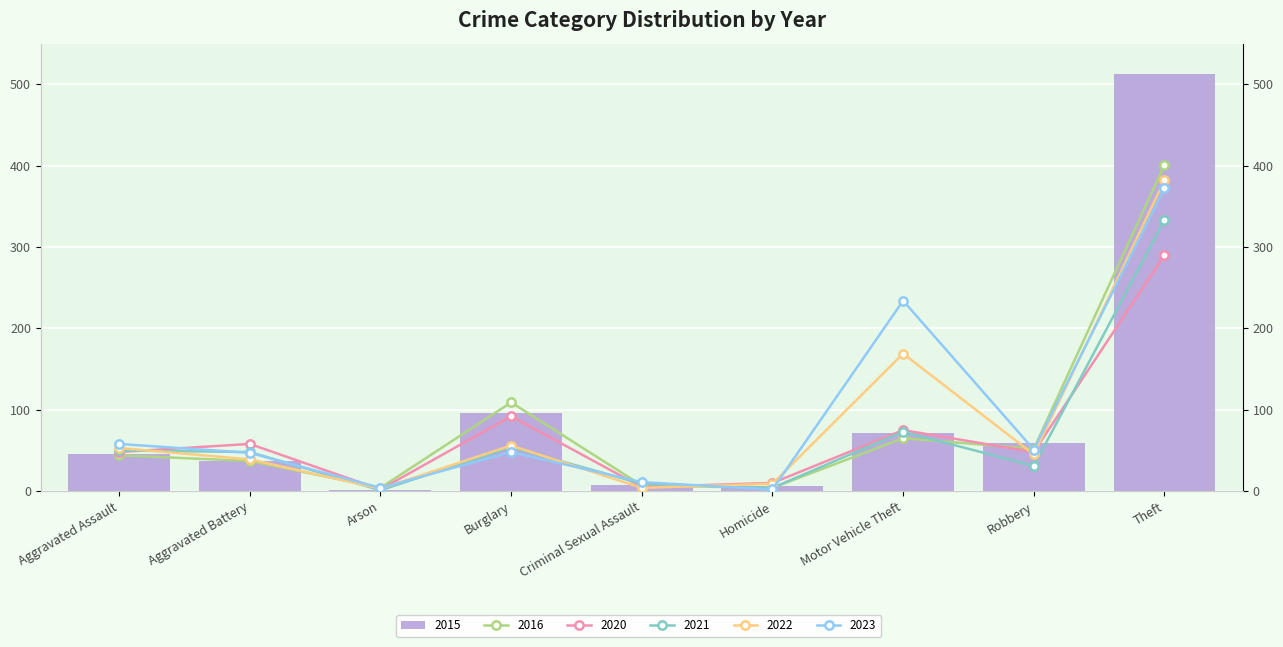

What position from the right is Homicide?

4